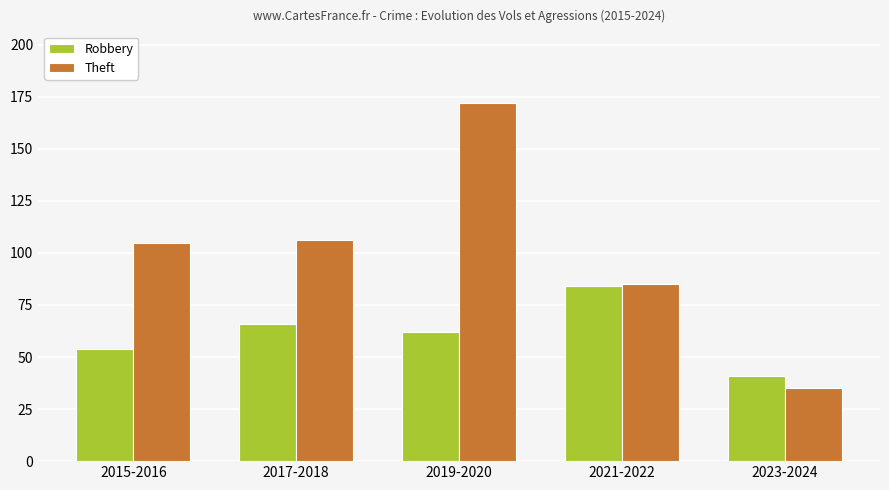

Reading left to right, what are all the values shown in this chart?

Robbery: 2015-2016=54	2017-2018=66	2019-2020=62	2021-2022=84	2023-2024=41
Theft: 2015-2016=105	2017-2018=106	2019-2020=172	2021-2022=85	2023-2024=35